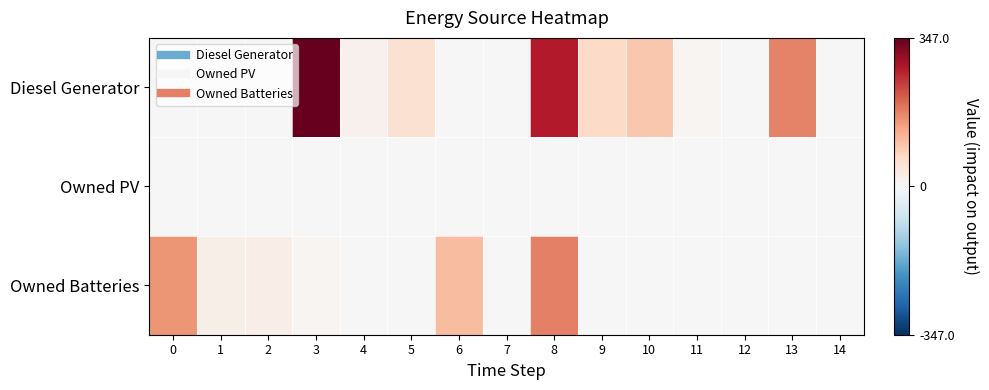

Which series has the widest spread of values?

Diesel Generator